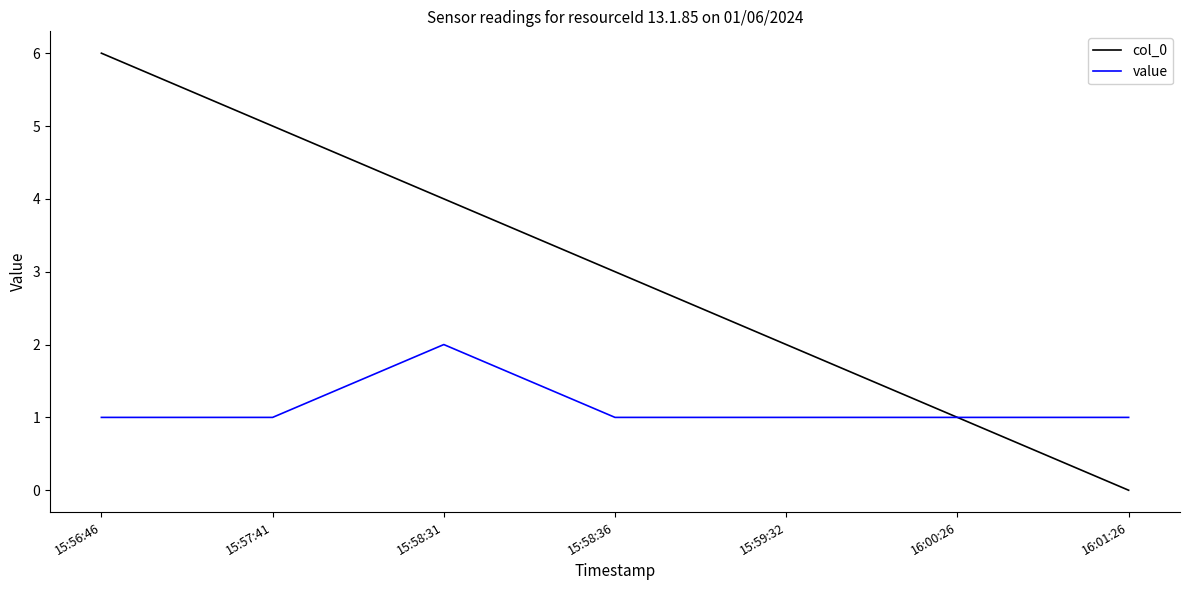

List the labels in order of col_0 value, largest first.

15:56:46, 15:57:41, 15:58:31, 15:58:36, 15:59:32, 16:00:26, 16:01:26